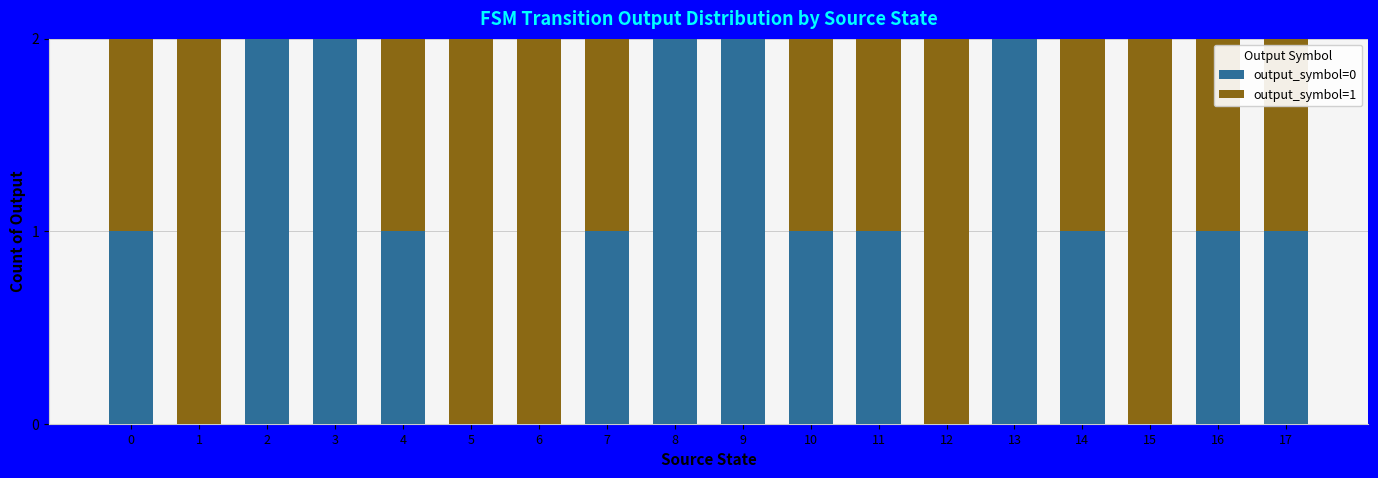

Is it true that output_symbol=0 equals 0 at 0?

False